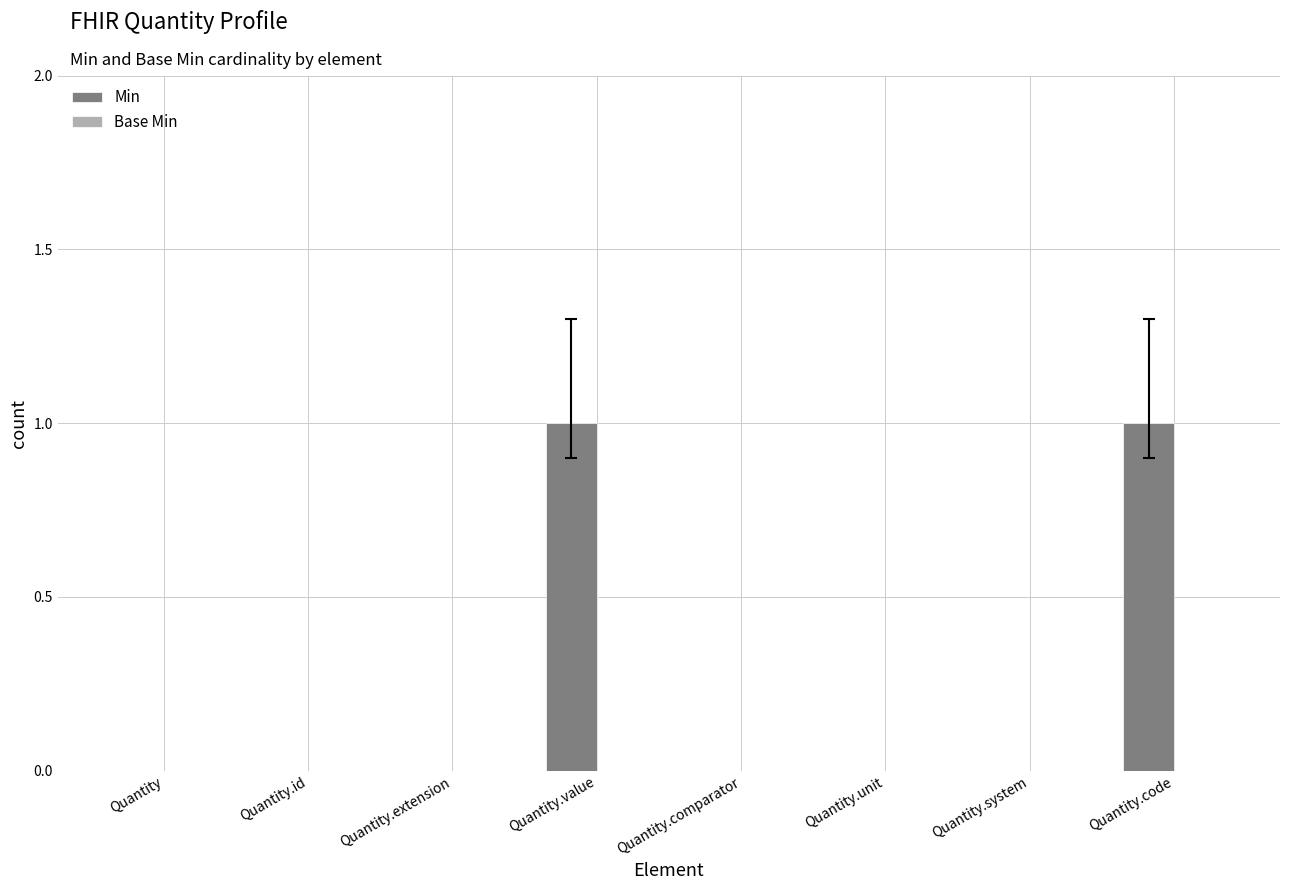

Between Quantity and Quantity.value, which is larger?

Quantity.value